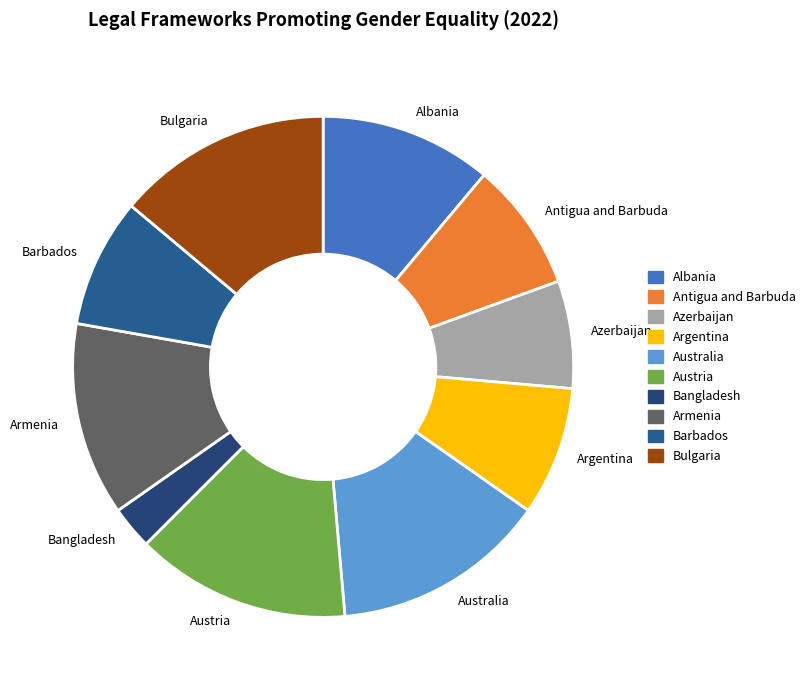

The Armenia slice represents 1% of the pie. True or false?

False